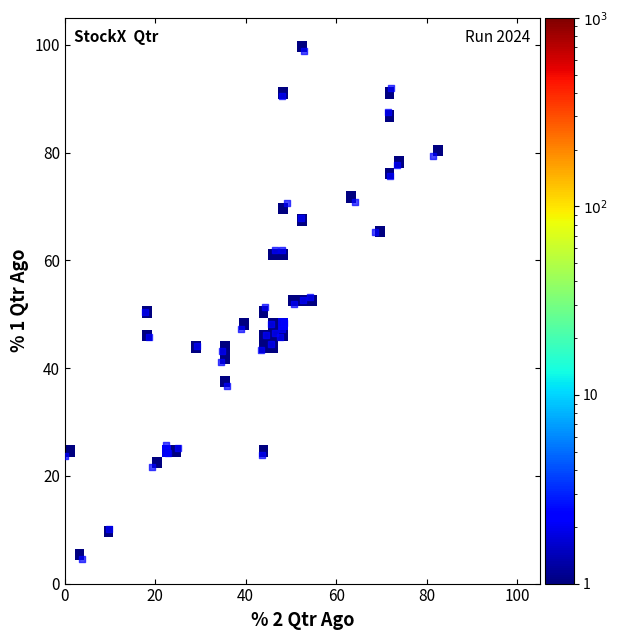

What is the range of X values (max minus min)?

81.4